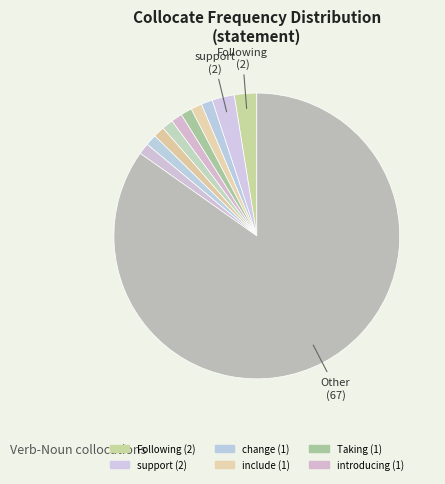

Count the number of slices in the pie.

11